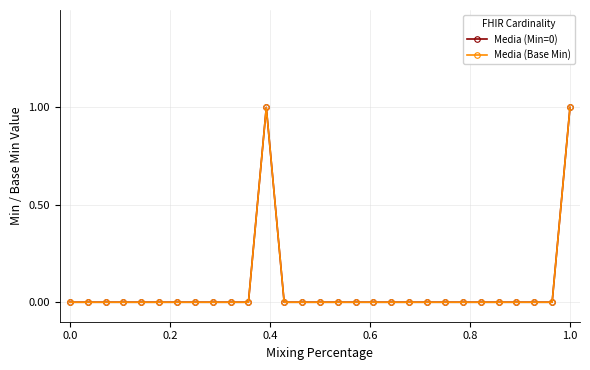

Does the chart have visible grid lines?

Yes